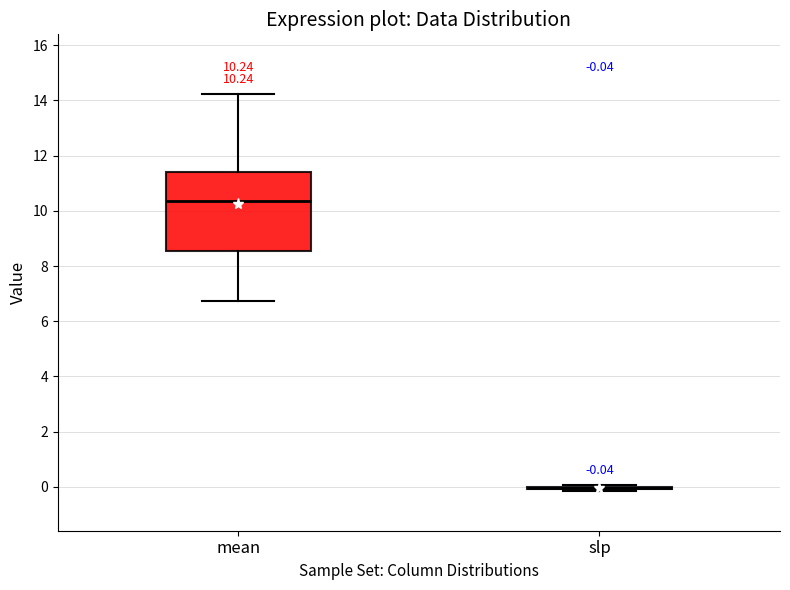

Comparing the boxes themselves (not the whiskers), which one is the tallest?

mean